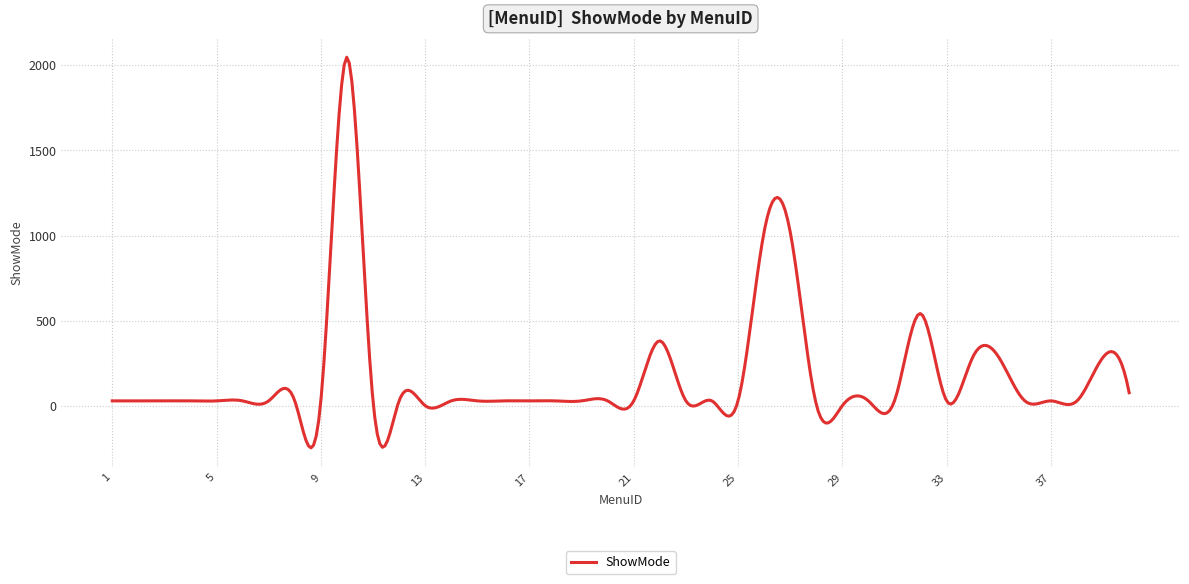

What is the greatest value displayed?

2046.8